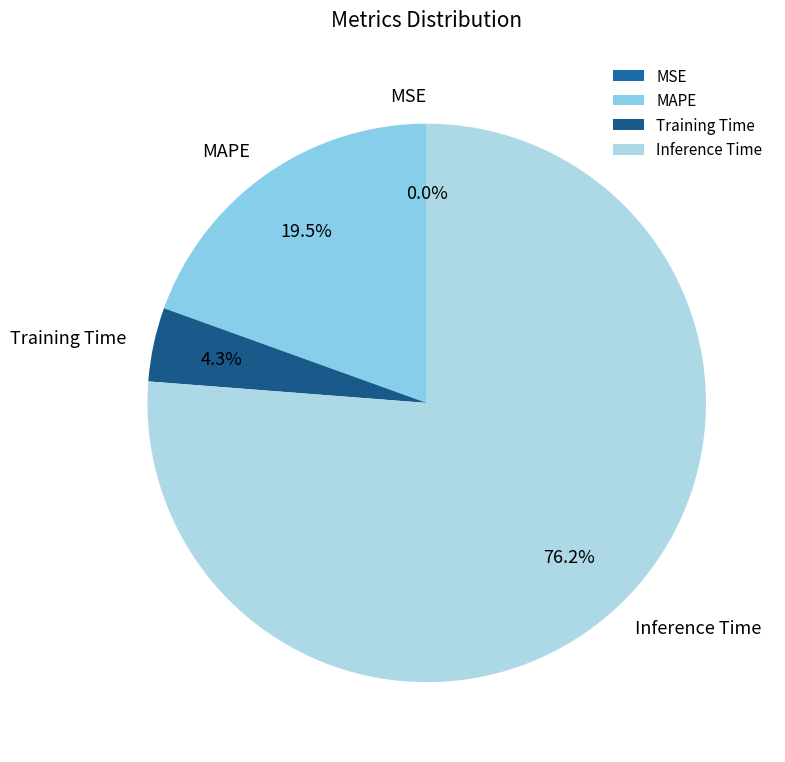

What percentage is NOT represented by Inference Time?

23.8%